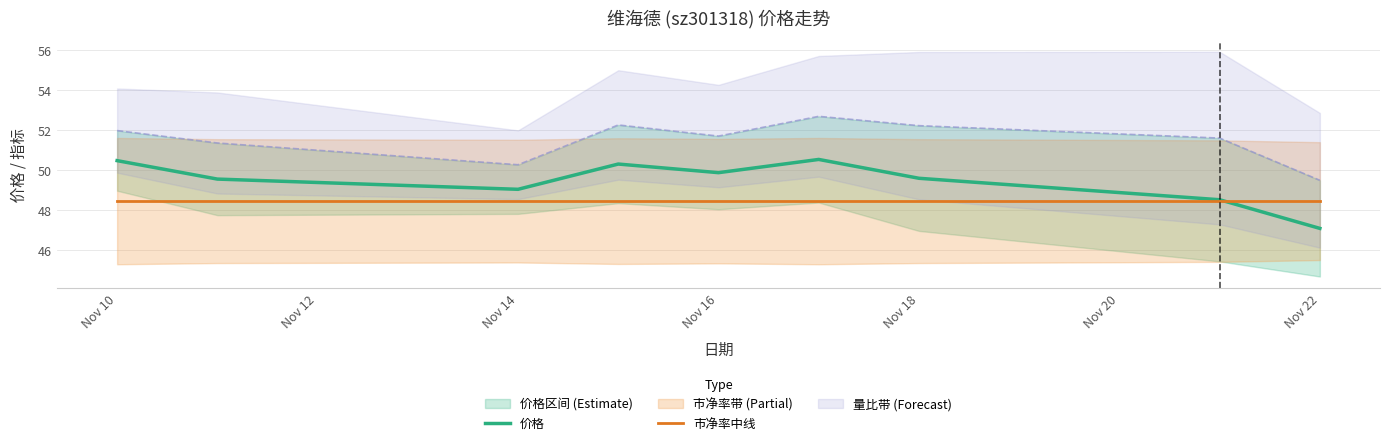

Rank the series by their average value, from lowest to highest.

市净率中线, 价格